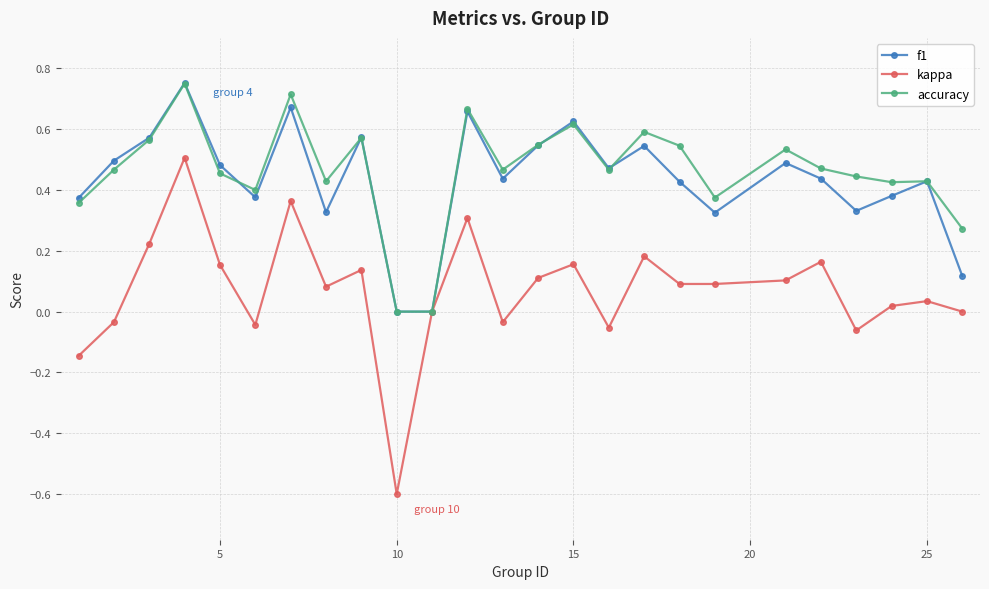

Which series has the largest range (max minus min)?

kappa